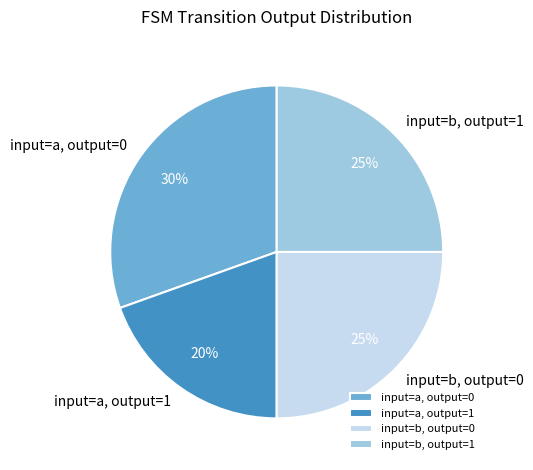

To the nearest percent, what is the average slice percentage?

25%